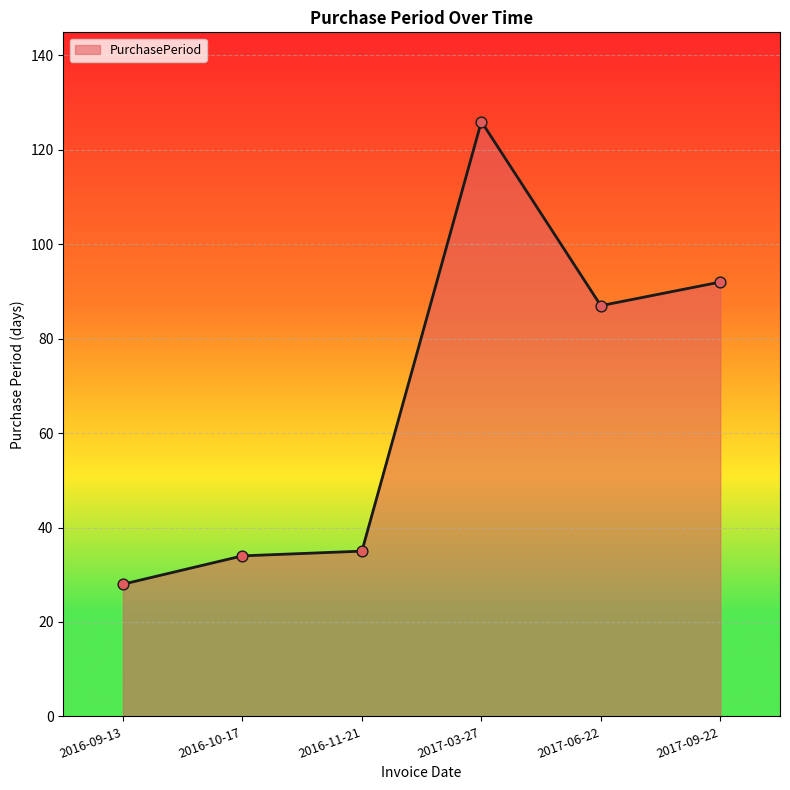

Approximately how many times larger is the value at 2017-03-27 compared to 2017-06-22?

1.4